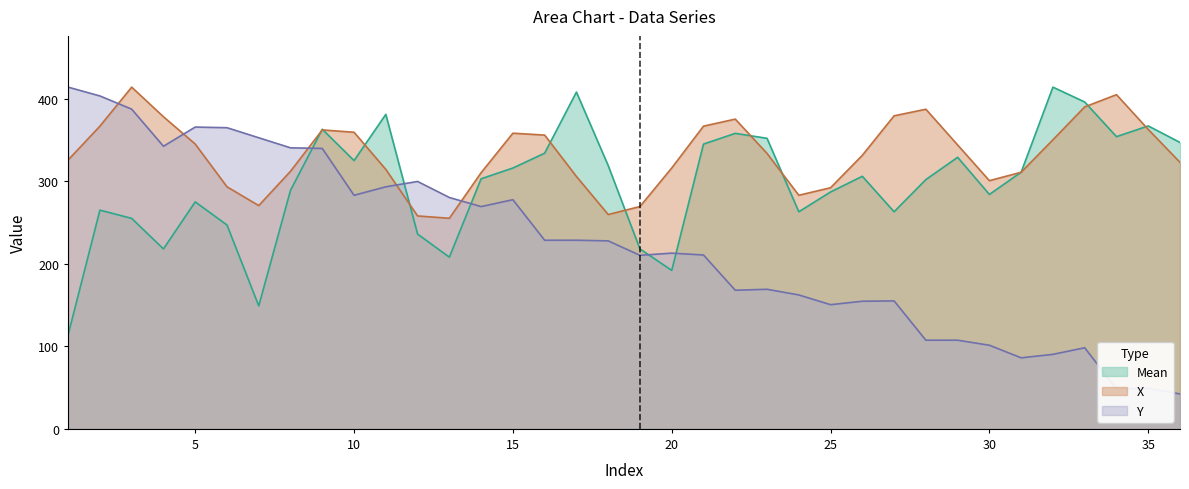

True or false: Mean and Y intersect in this chart.

True